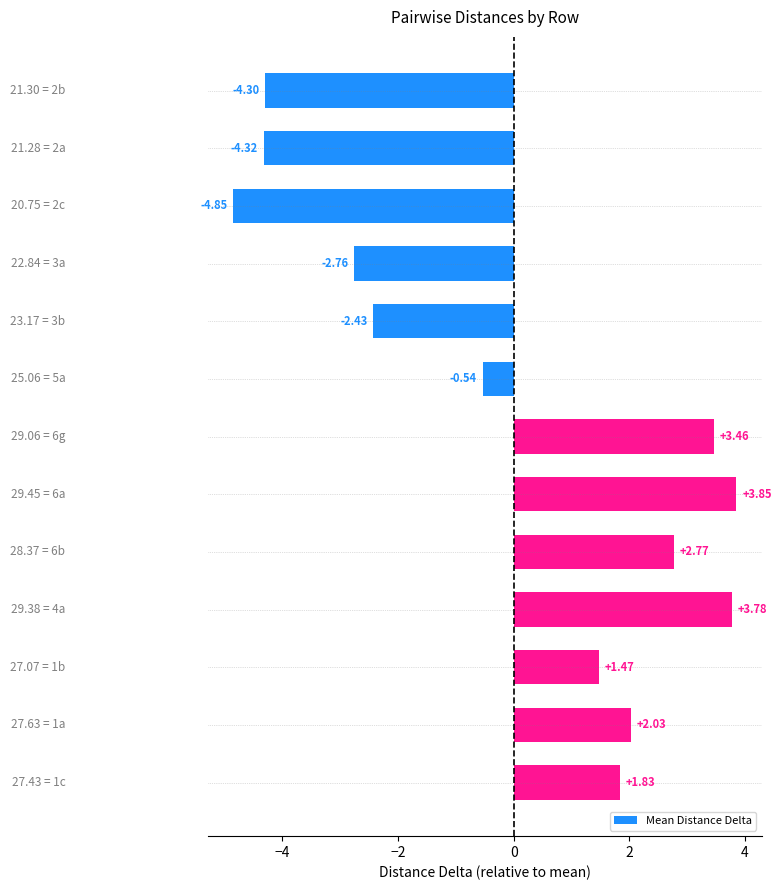

What is the difference between the maximum and minimum values?

8.7